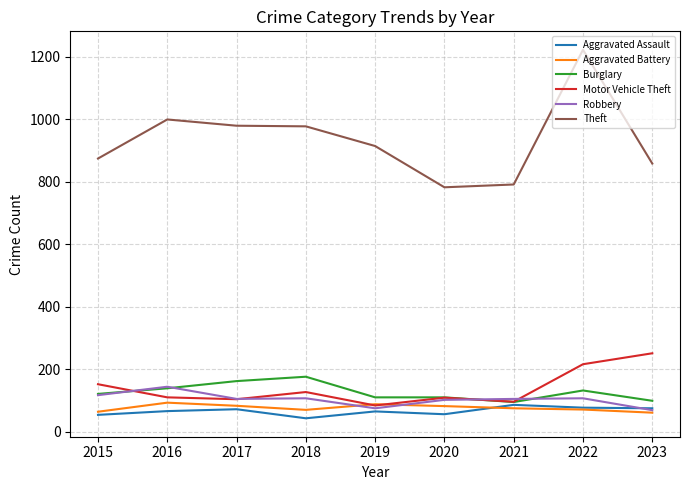

Which label corresponds to the largest value in the chart?

2022